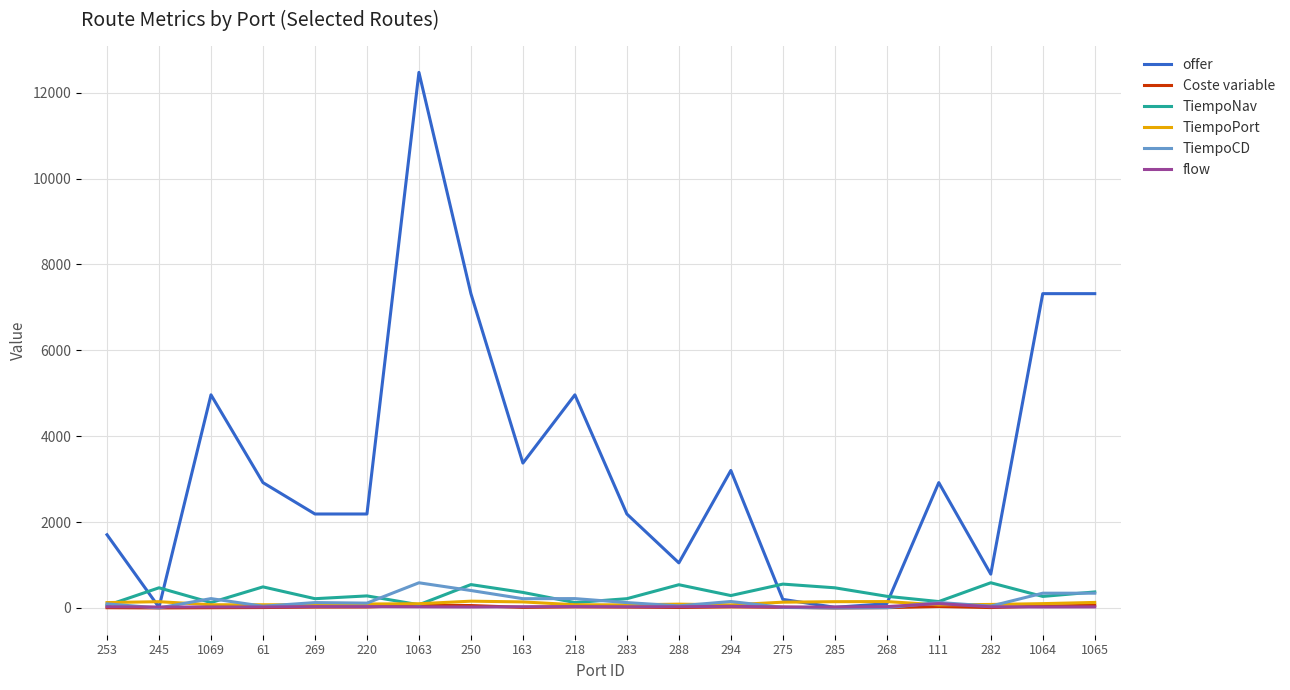

Read the offer value at 1064.

7319.4